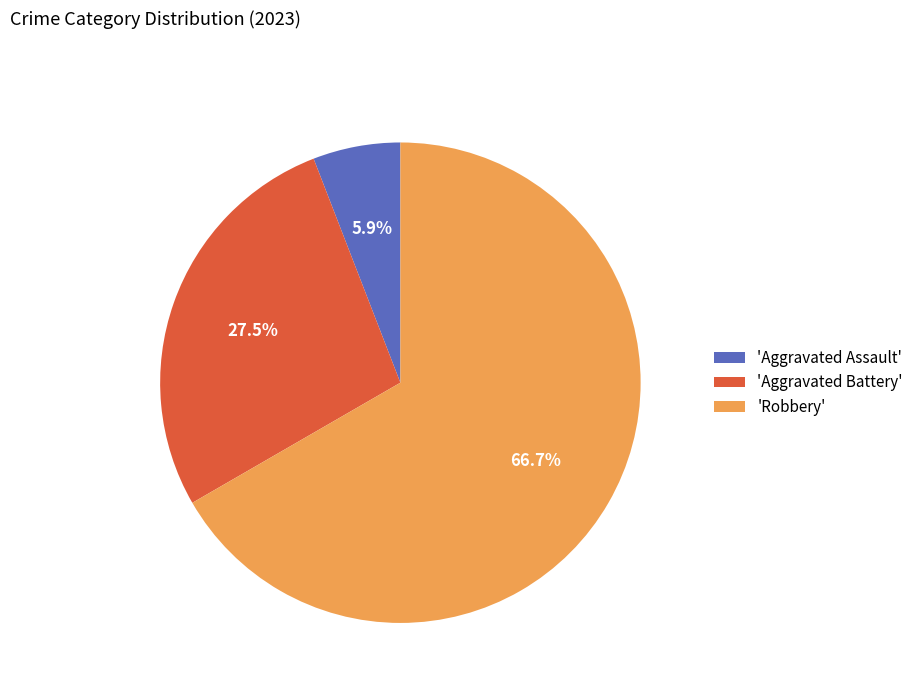

Between 'Robbery' and 'Aggravated Battery', which is larger?

'Robbery'